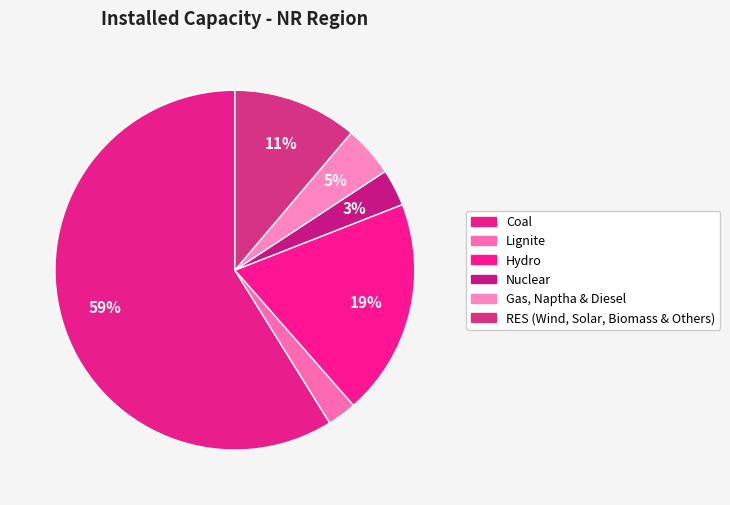

What is the largest slice in the pie chart?

Coal